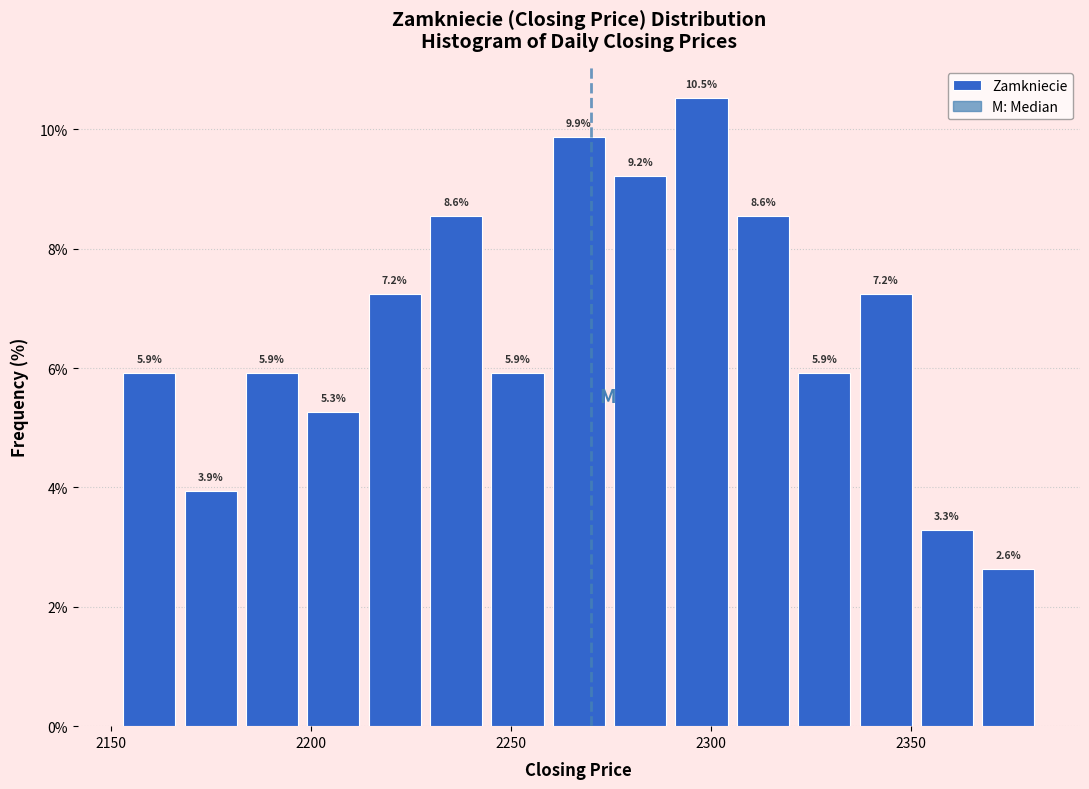

Around what value on the x-axis is the tallest bar? Give the approximate position of its centre, as read against the axis.

2300